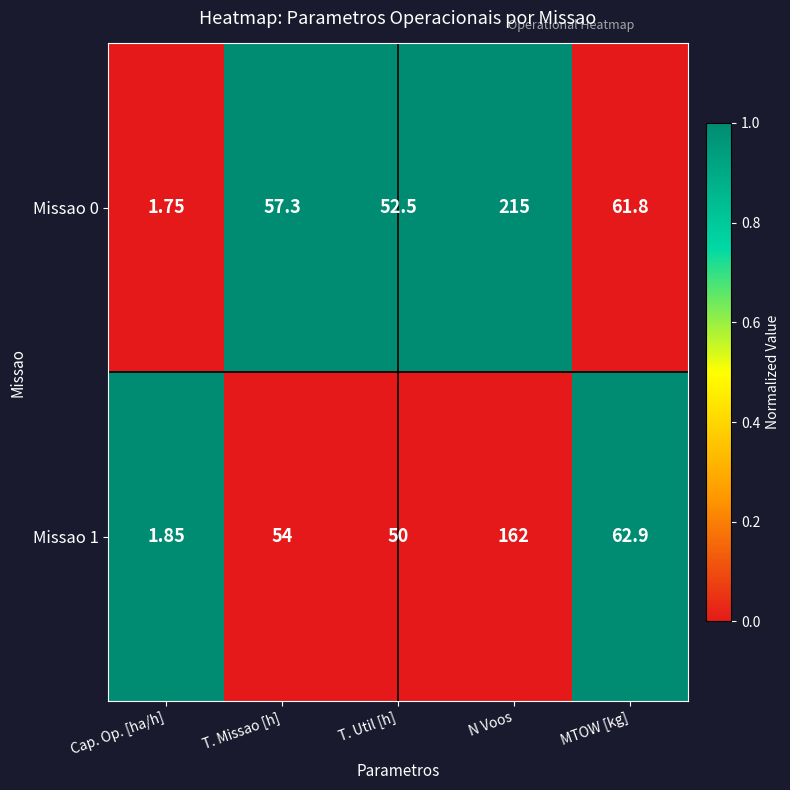

How many distinct data groups are displayed?

2